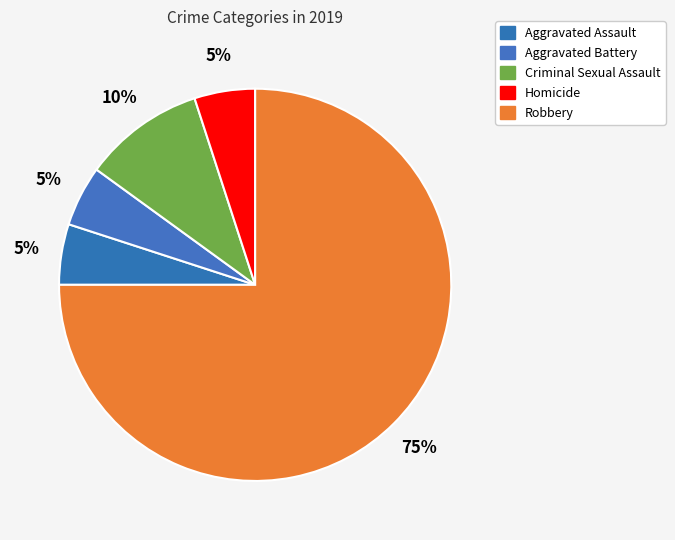

Count the number of slices in the pie.

5